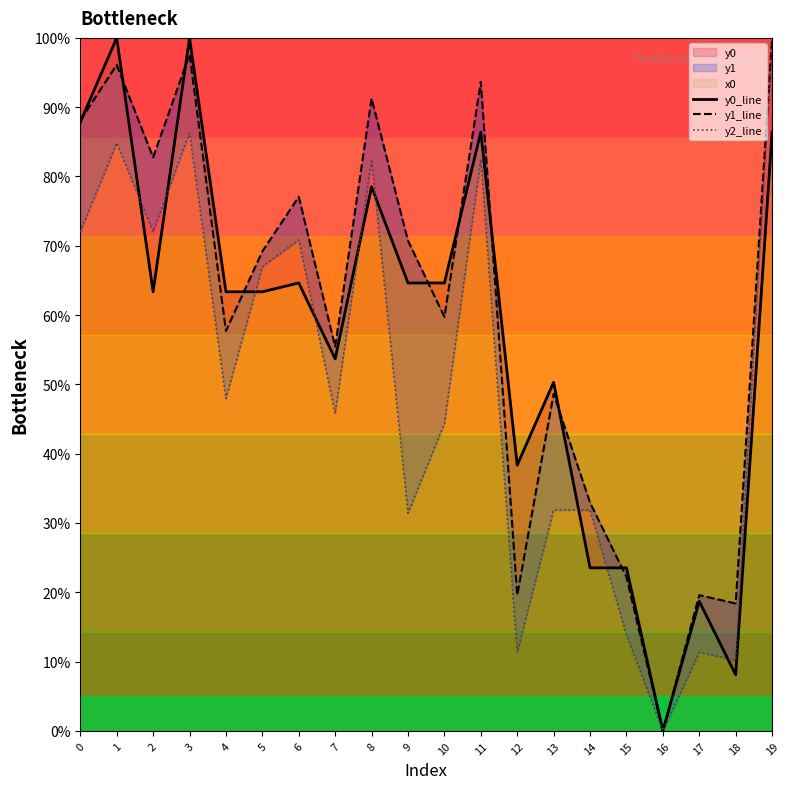

Does the chart display data point markers on the line(s)?

No